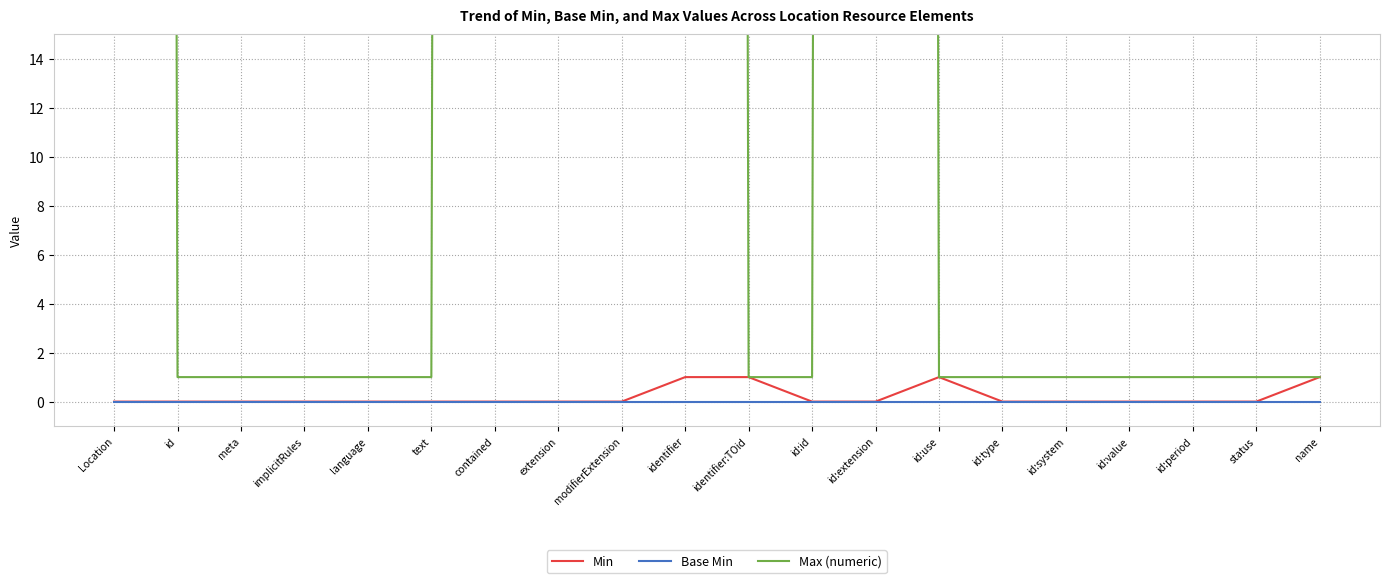

True or false: Base Min has a value of 0 at id:extension.

True